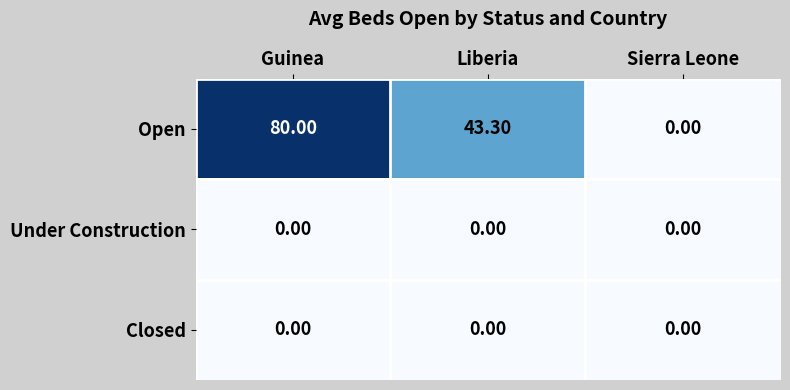

Which label corresponds to the largest value in the chart?

Guinea